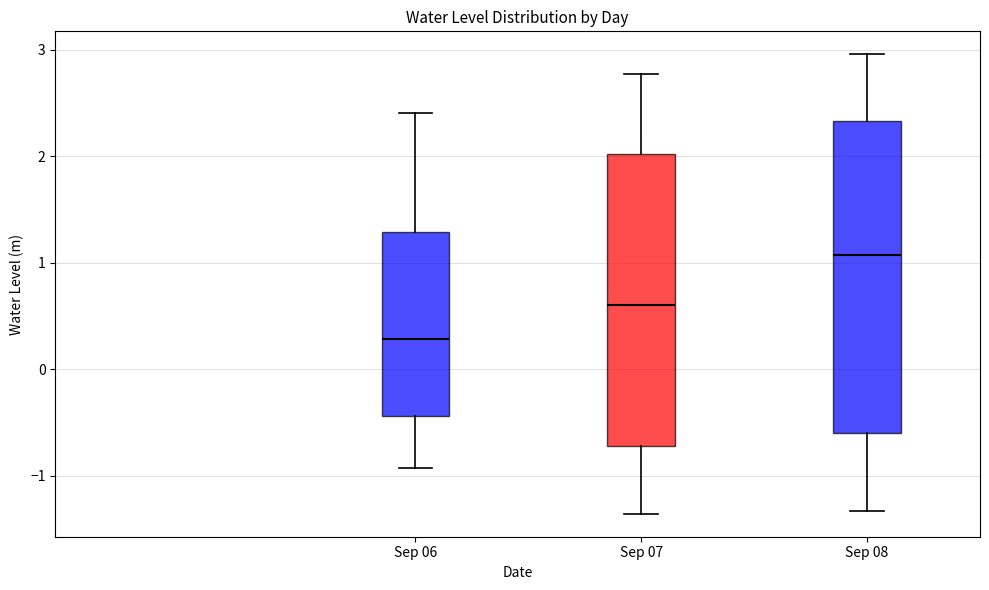

Reading left to right, read every box against the y-axis: the position of its median line, the range the box covers, and the ends of its whiskers. The values are not printed on the chart, so give them approximately, as read against the axis.

Sep 06: median 0.3, box -0.4 to 1.3, whiskers -0.9 to 2.4
Sep 07: median 0.6, box -0.7 to 2.0, whiskers -1.4 to 2.8
Sep 08: median 1.1, box -0.6 to 2.3, whiskers -1.3 to 3.0